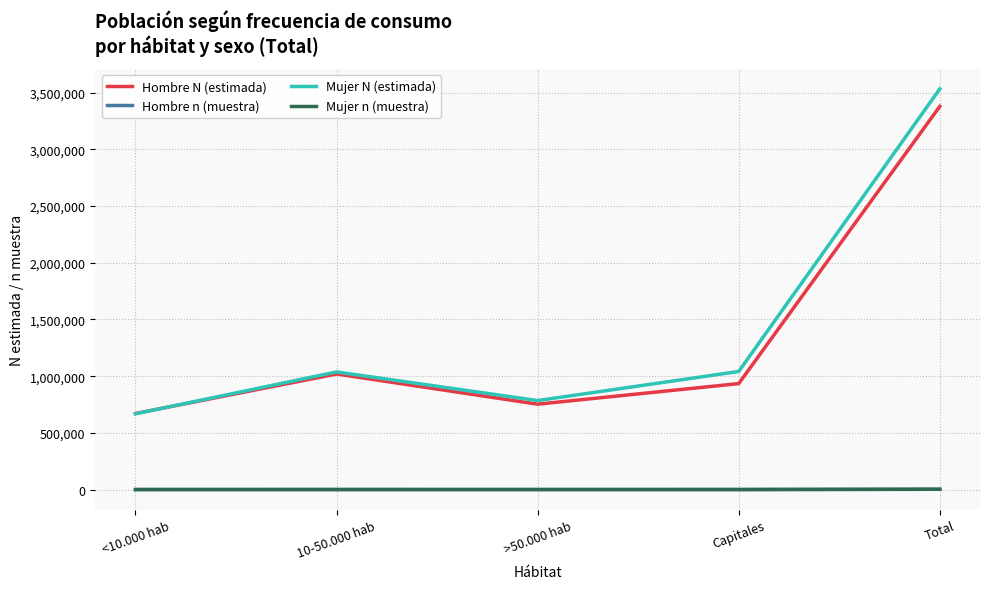

In Hombre N (estimada), how many points are lower than both neighbors (excluding endpoints)?

1